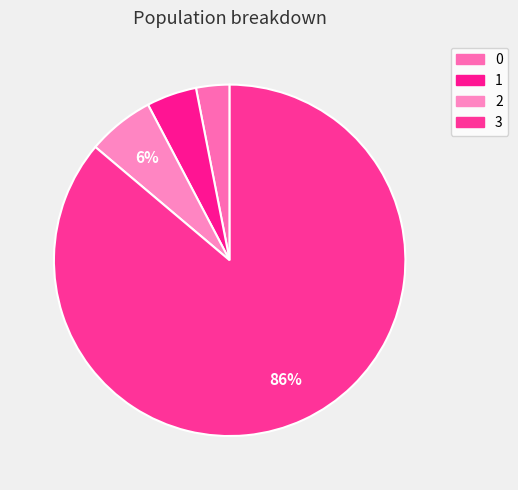

The 0 slice represents 1% of the pie. True or false?

False